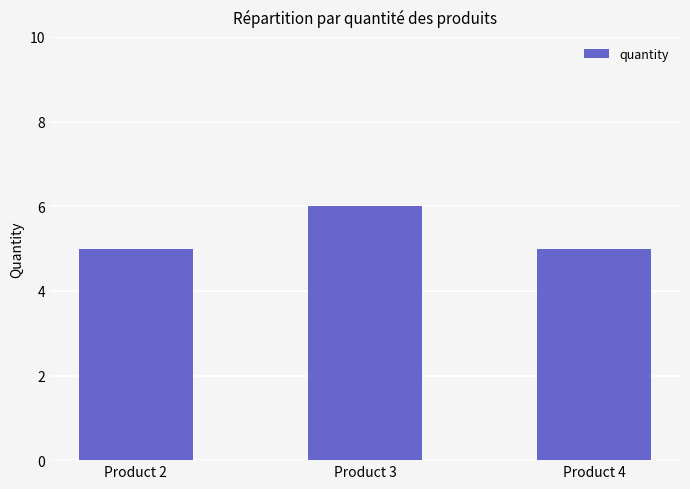

What value does the data have at Product 2?

5